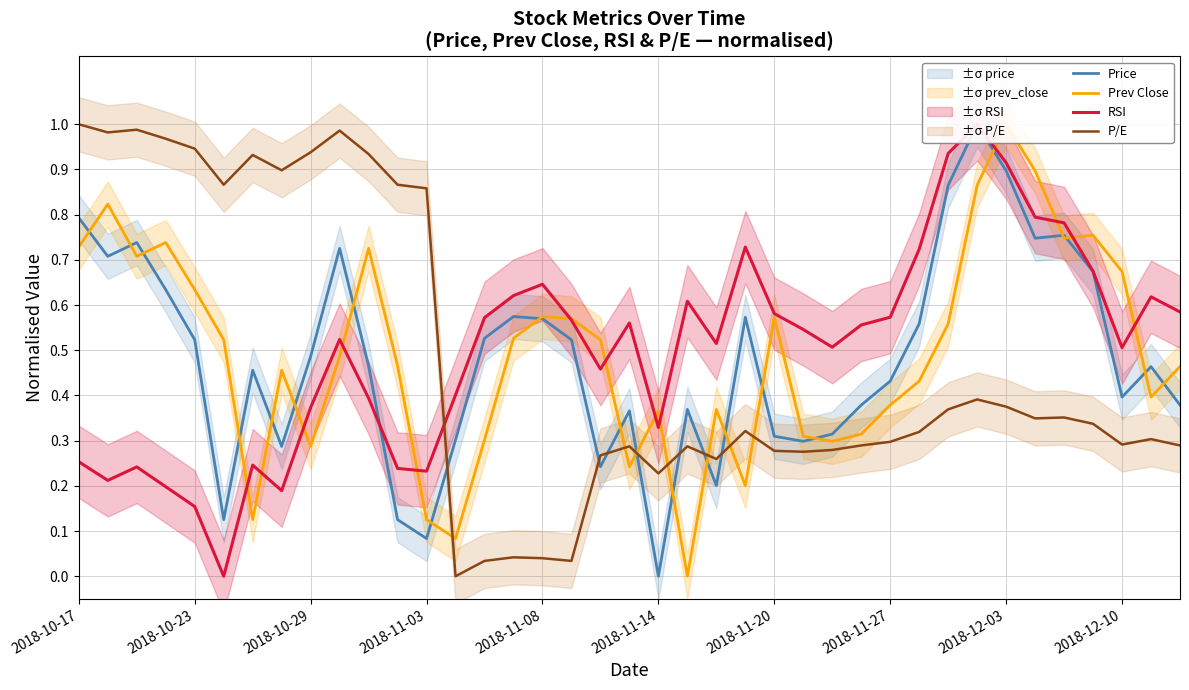

What is the sum of the Prev Close values at 35 and 2018-10-17?

1.5